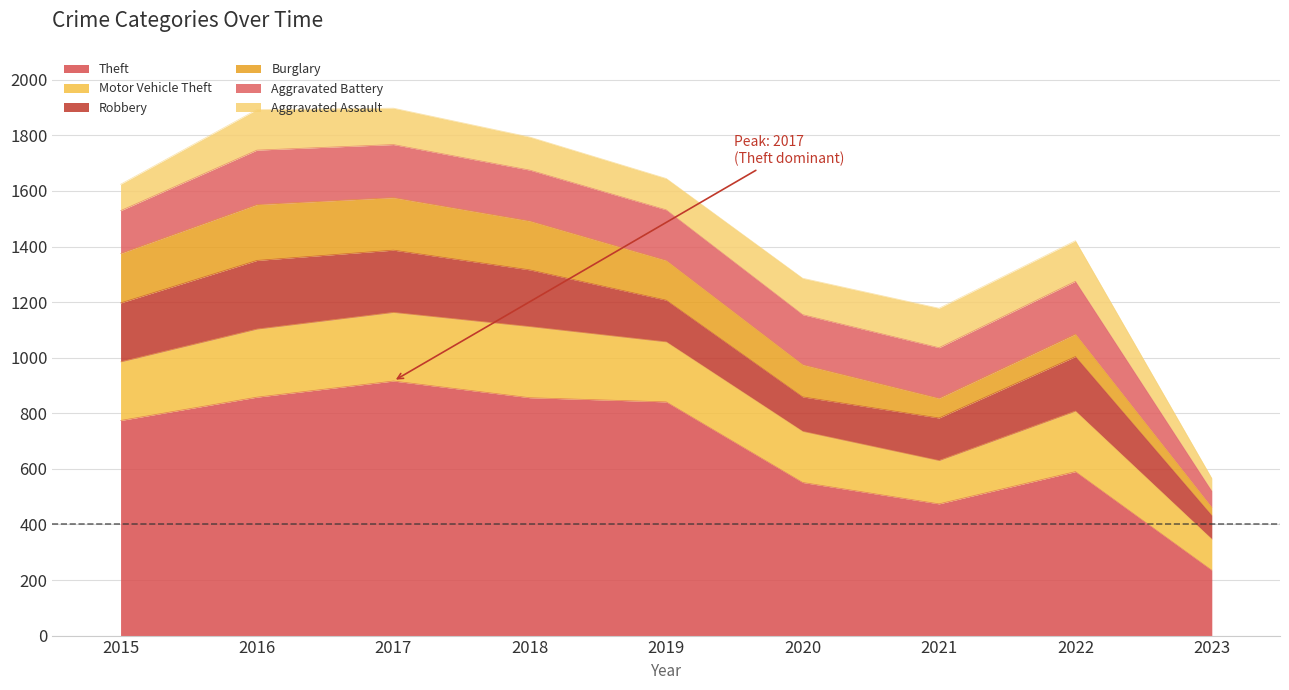

At which category does the chart reach its peak across all series?

2017